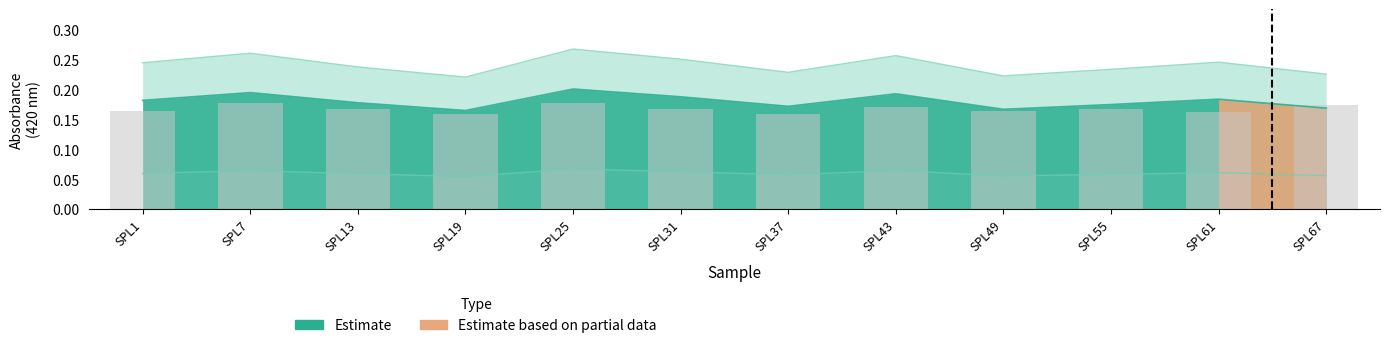

Is it true that the value at SPL61 is 0.2?

True